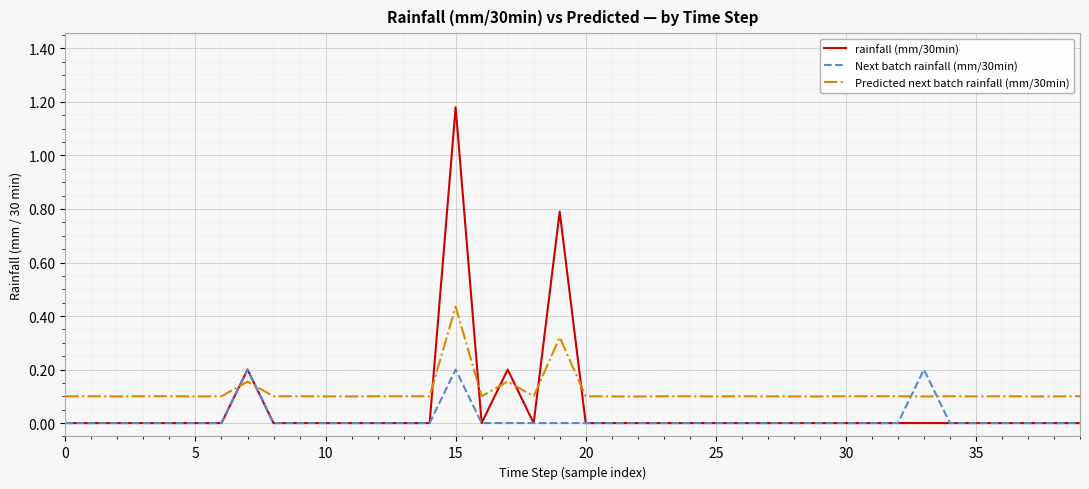

Is this an area chart (filled region under the line)?

No